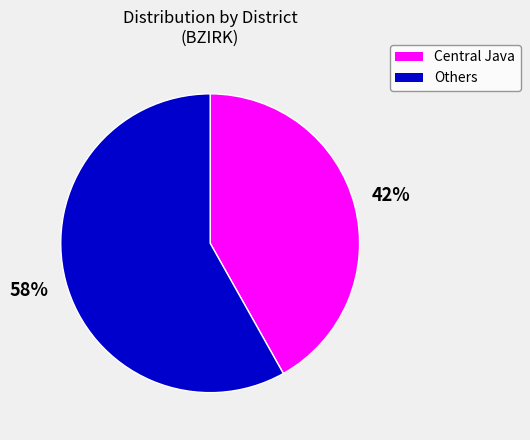

True or false: Central Java accounts for 42% of the total.

True